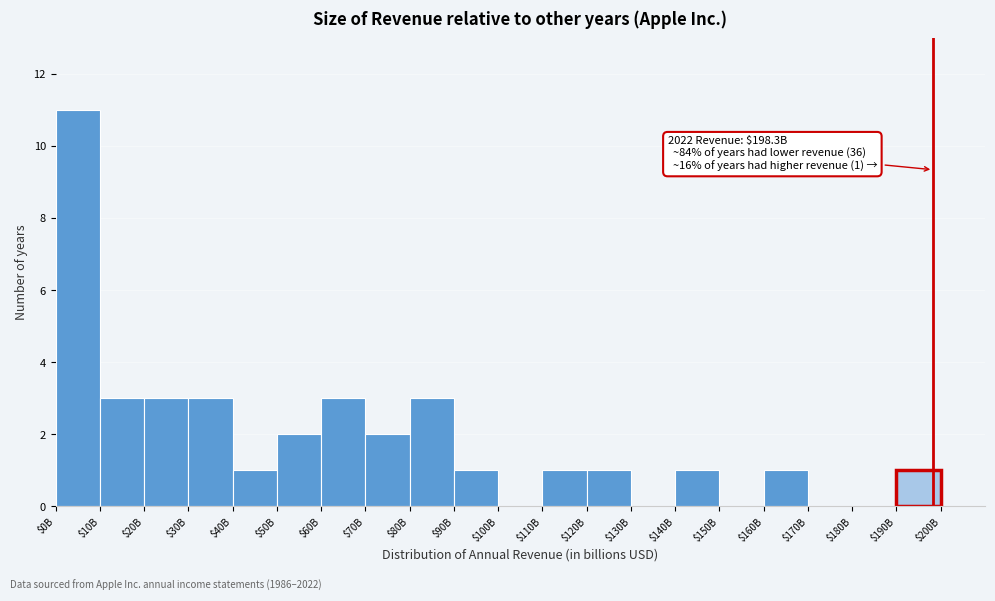

What is the greatest value displayed?

11